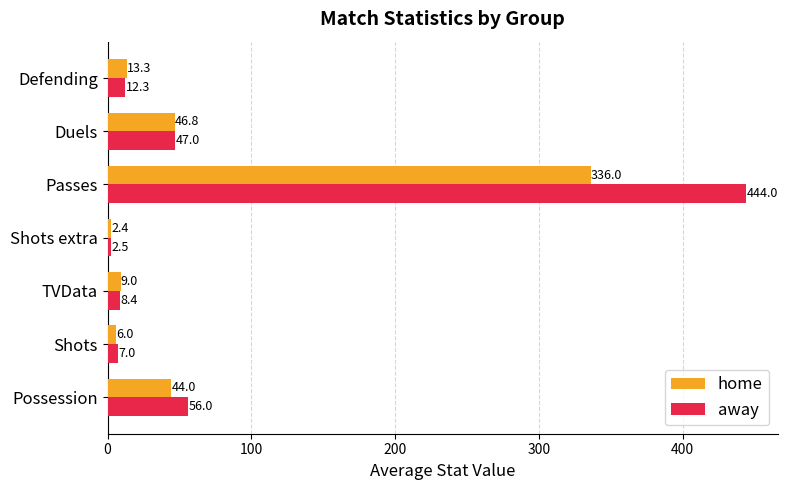

Which series has the widest spread of values?

away